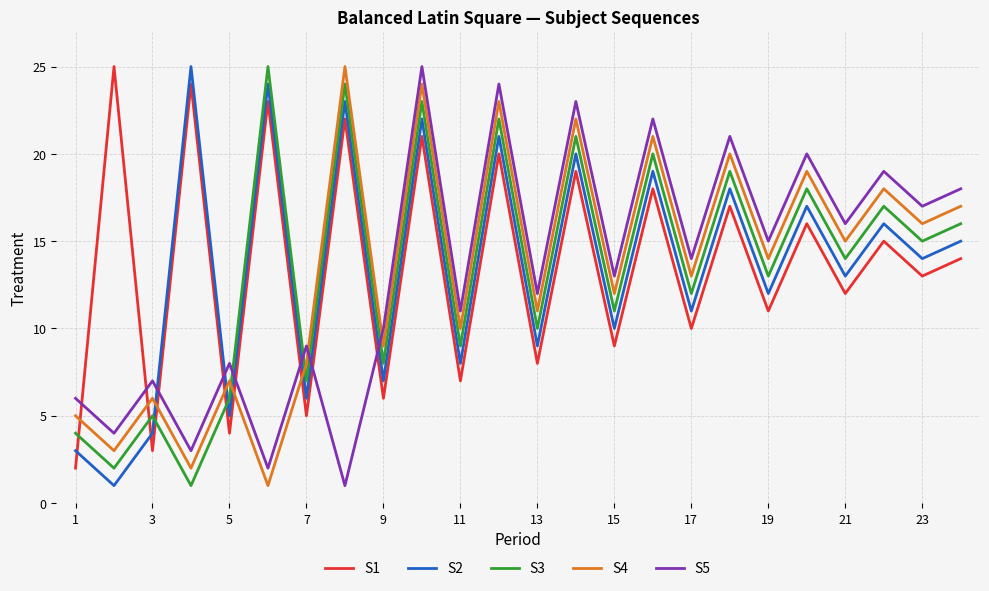

True or false: S2 and S4 intersect in this chart.

True